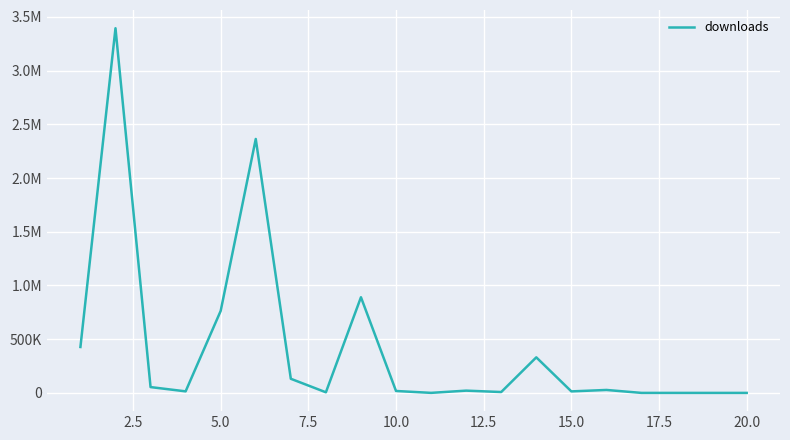

Is this an area chart (filled region under the line)?

No